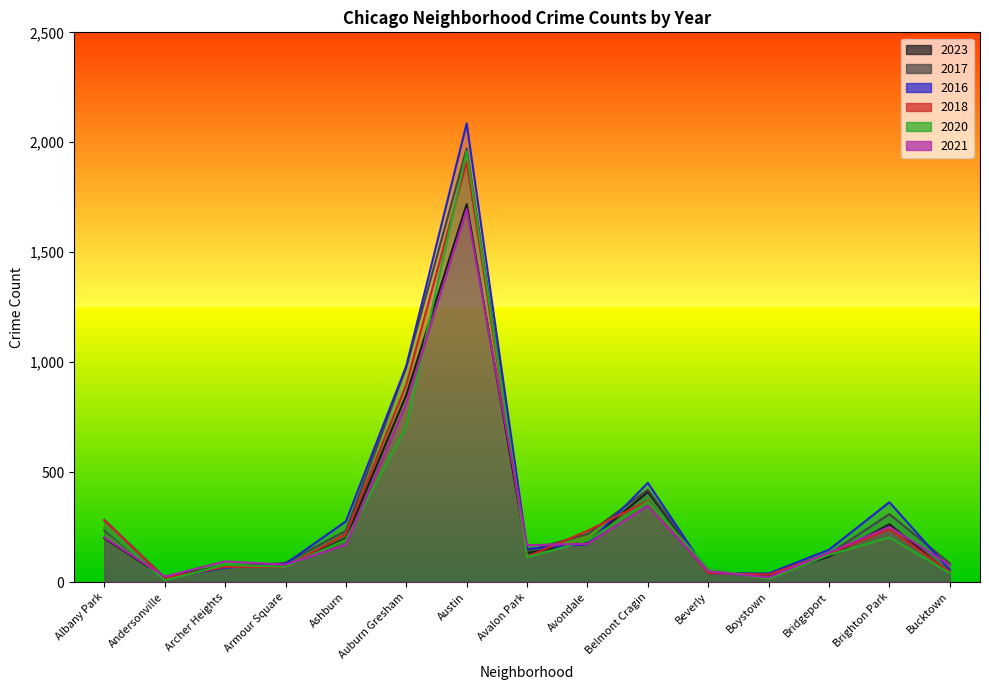

At how many categories does at least one series exceed 514?

2